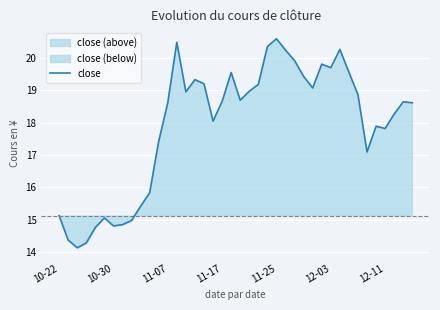

What is the minimum value for close?

14.1